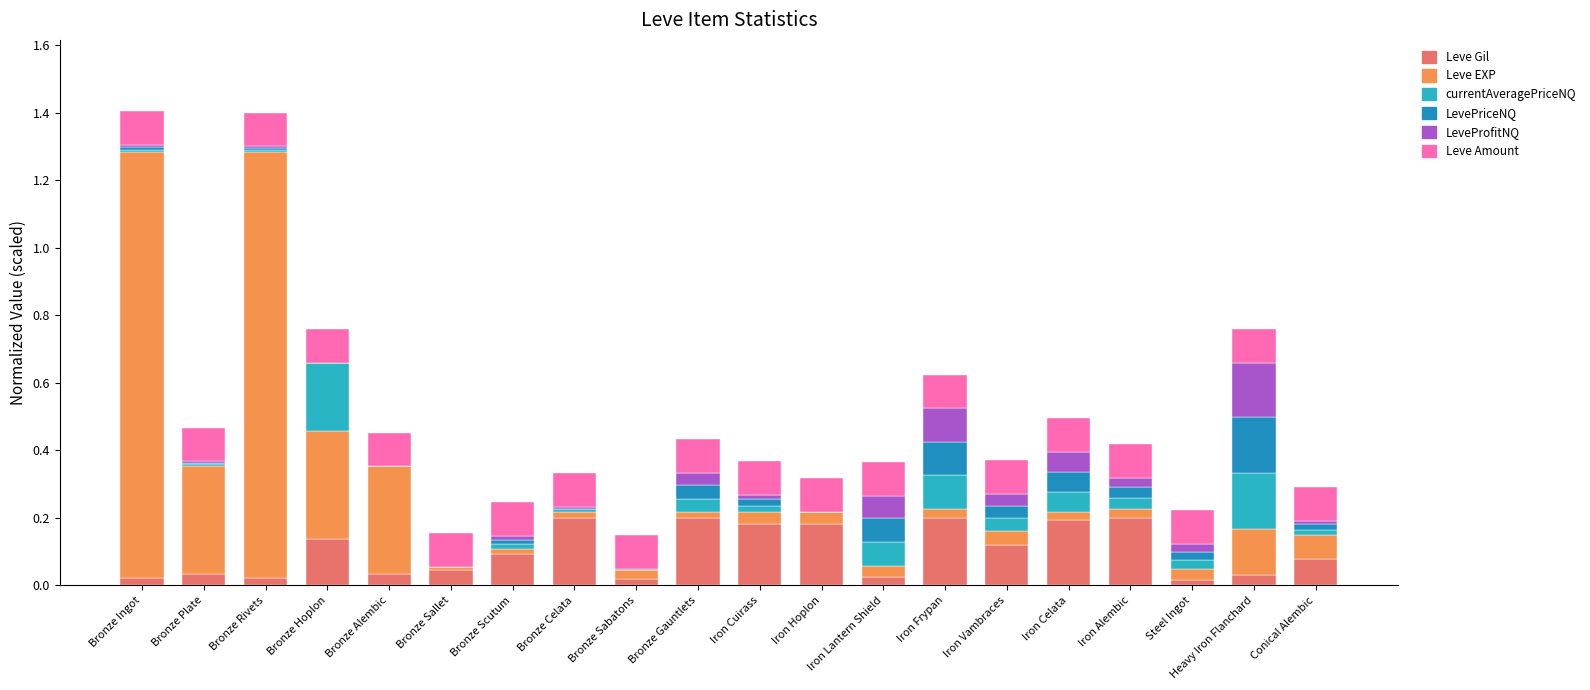

At which category is the sum across all series the highest?

Bronze Ingot